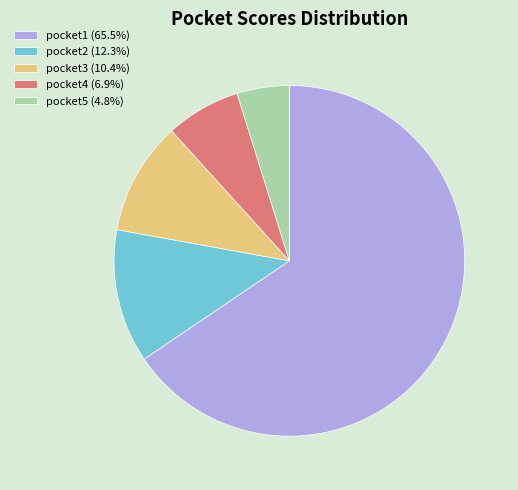

Approximately how many times larger is the value at pocket2 compared to pocket4?

1.8